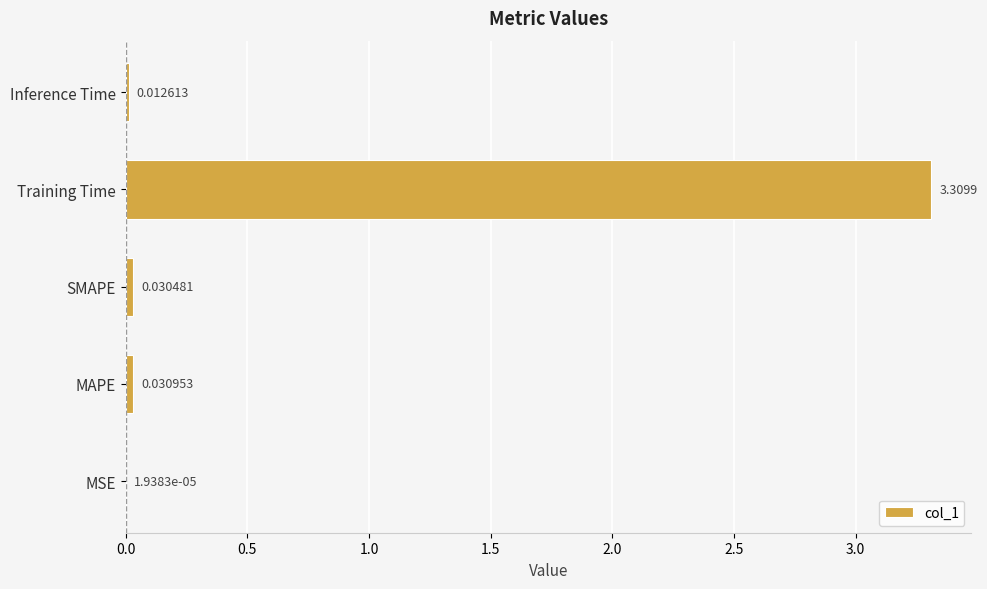

What is the sum of all values?

3.4